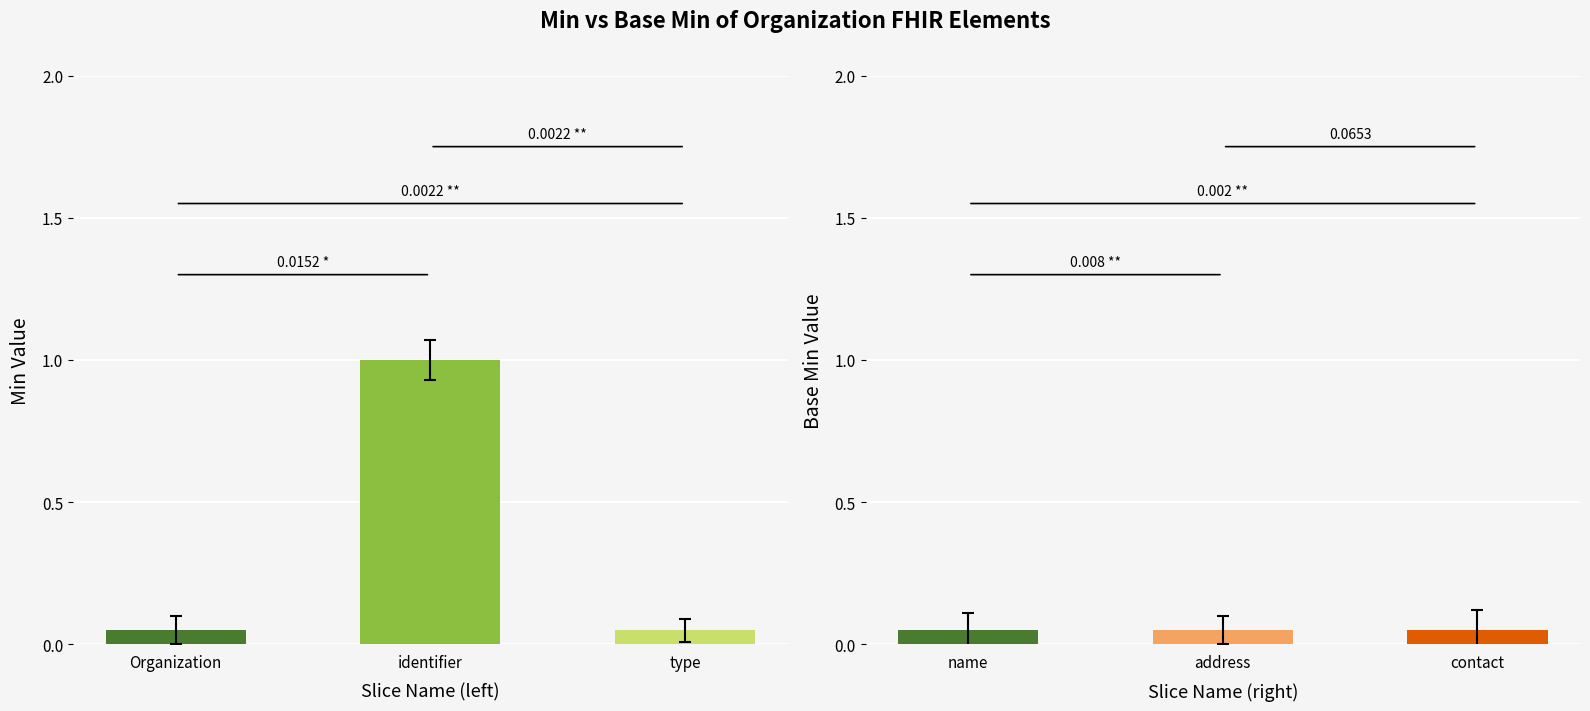

The value of Base Min at Organization.contact.address is 0. True or false?

True